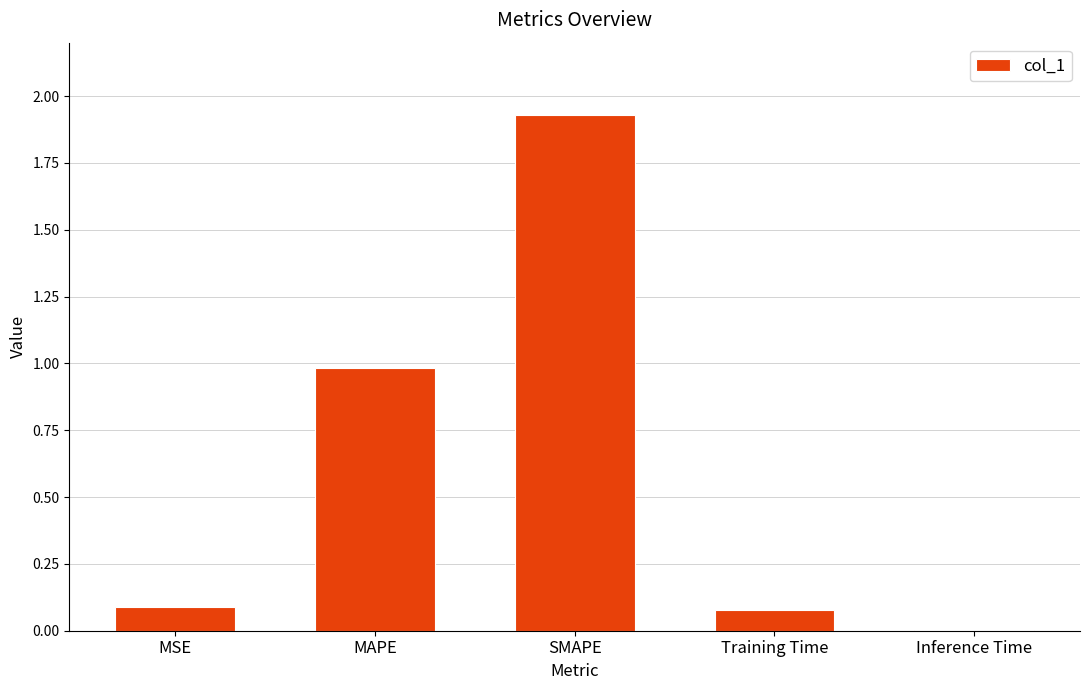

Are the bars horizontal?

No